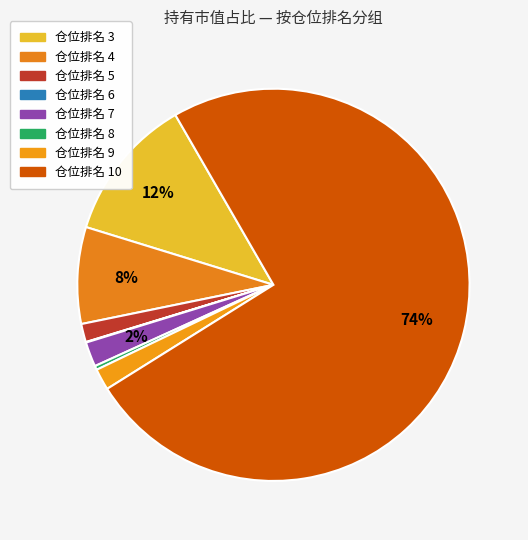

The 仓位排名 7 slice represents 20% of the pie. True or false?

False